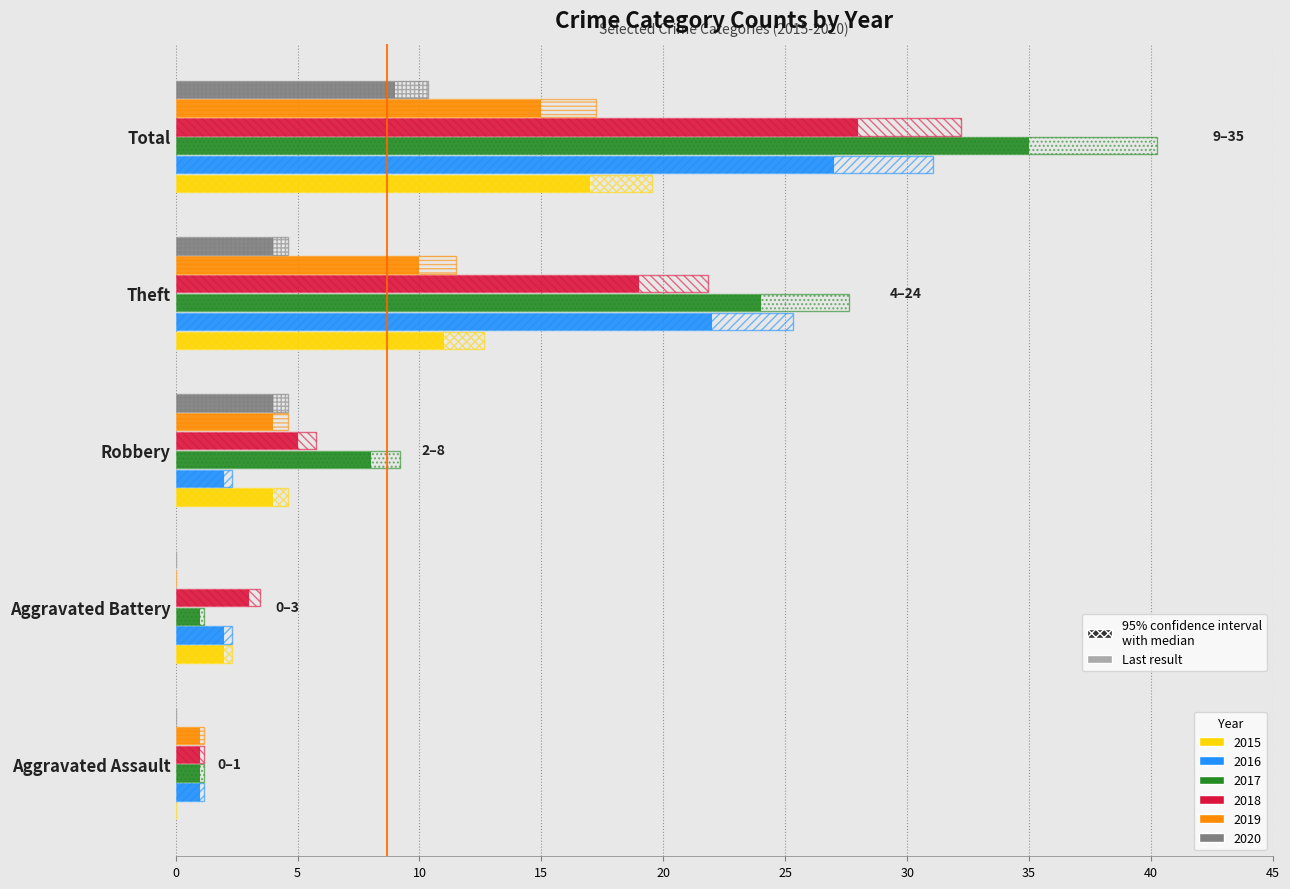

Between Aggravated Battery and Theft, which is larger?

Theft